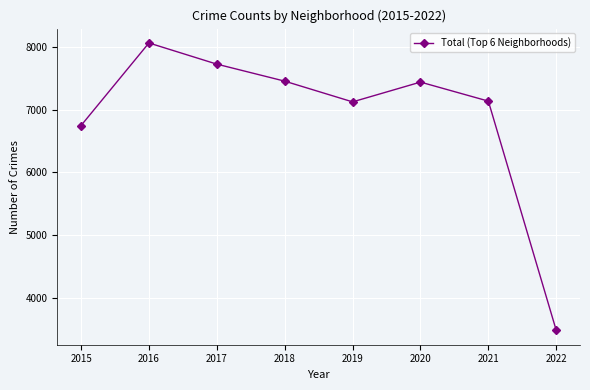

Count the number of categories in the chart.

8